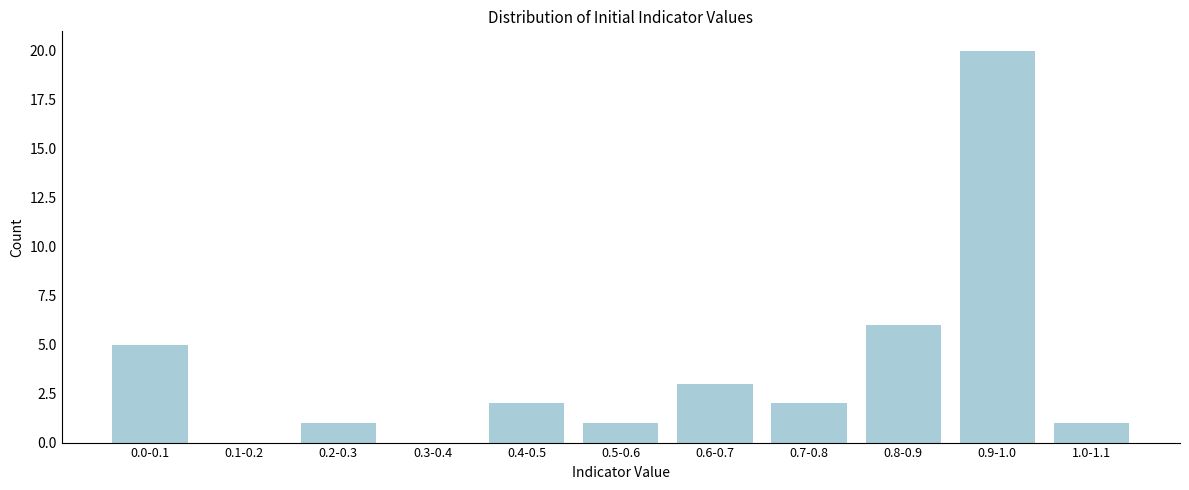

Reading left to right, extract all data points from this chart.

0.0-0.1=5	0.1-0.2=0	0.2-0.3=1	0.3-0.4=0	0.4-0.5=2	0.5-0.6=1	0.6-0.7=3	0.7-0.8=2	0.8-0.9=6	0.9-1.0=20	1.0-1.1=1